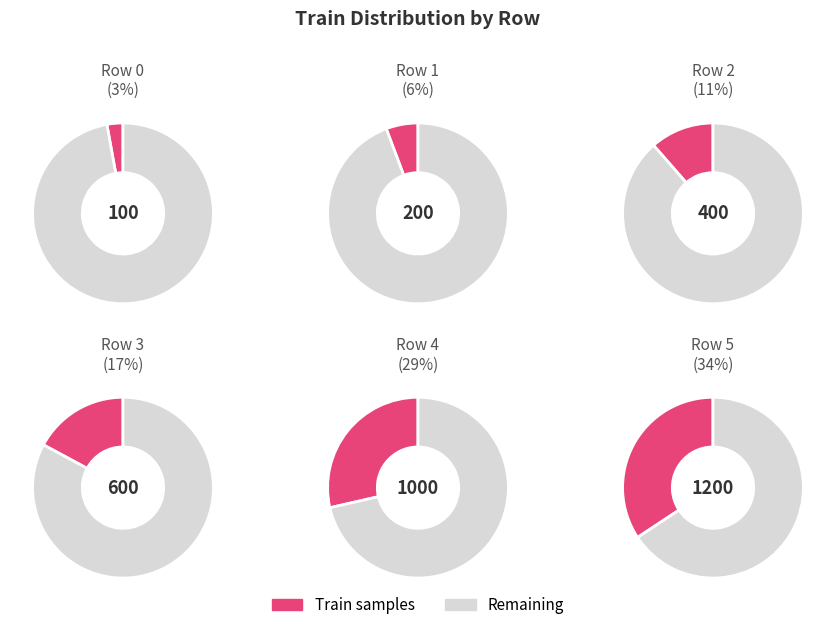

Rank the categories by value from highest to lowest.

5, 4, 3, 2, 1, 0